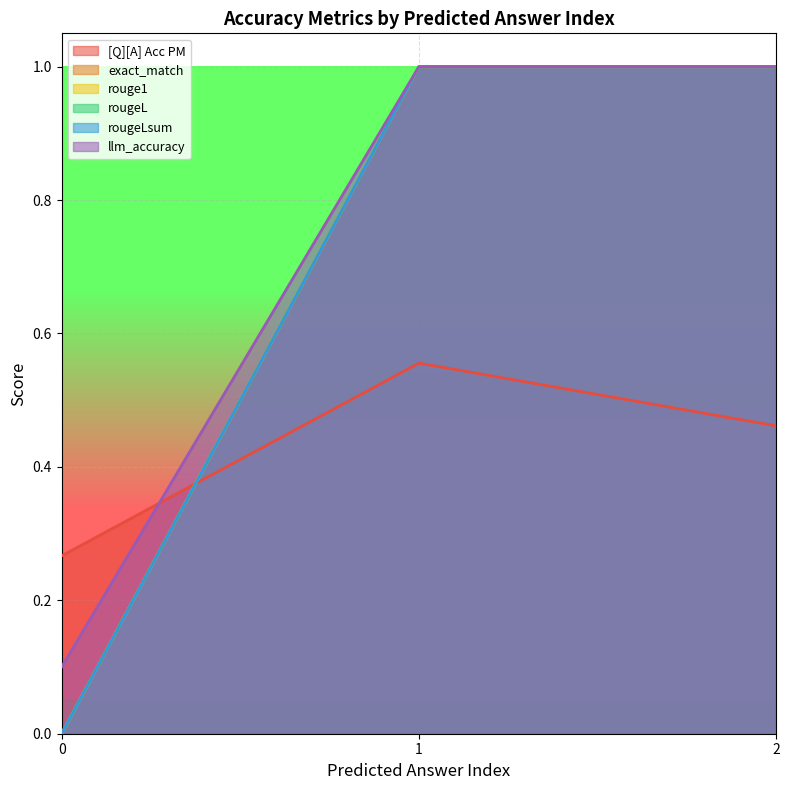

What is the total value across all series at 0?

0.4